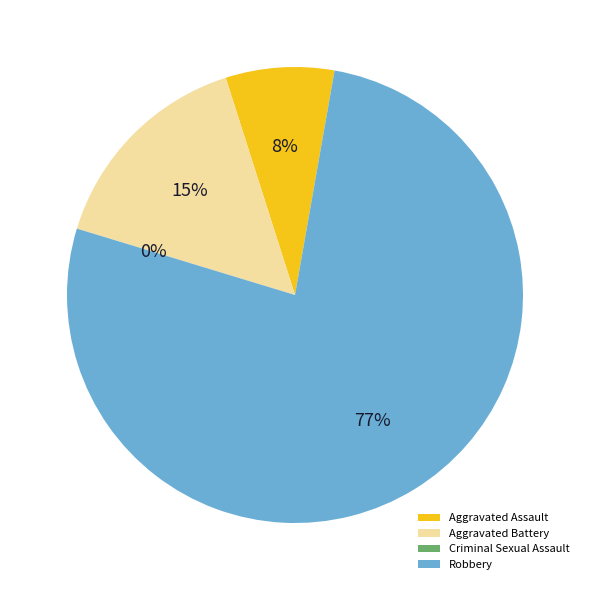

Rank the categories by value from lowest to highest.

Criminal Sexual Assault, Aggravated Assault, Aggravated Battery, Robbery